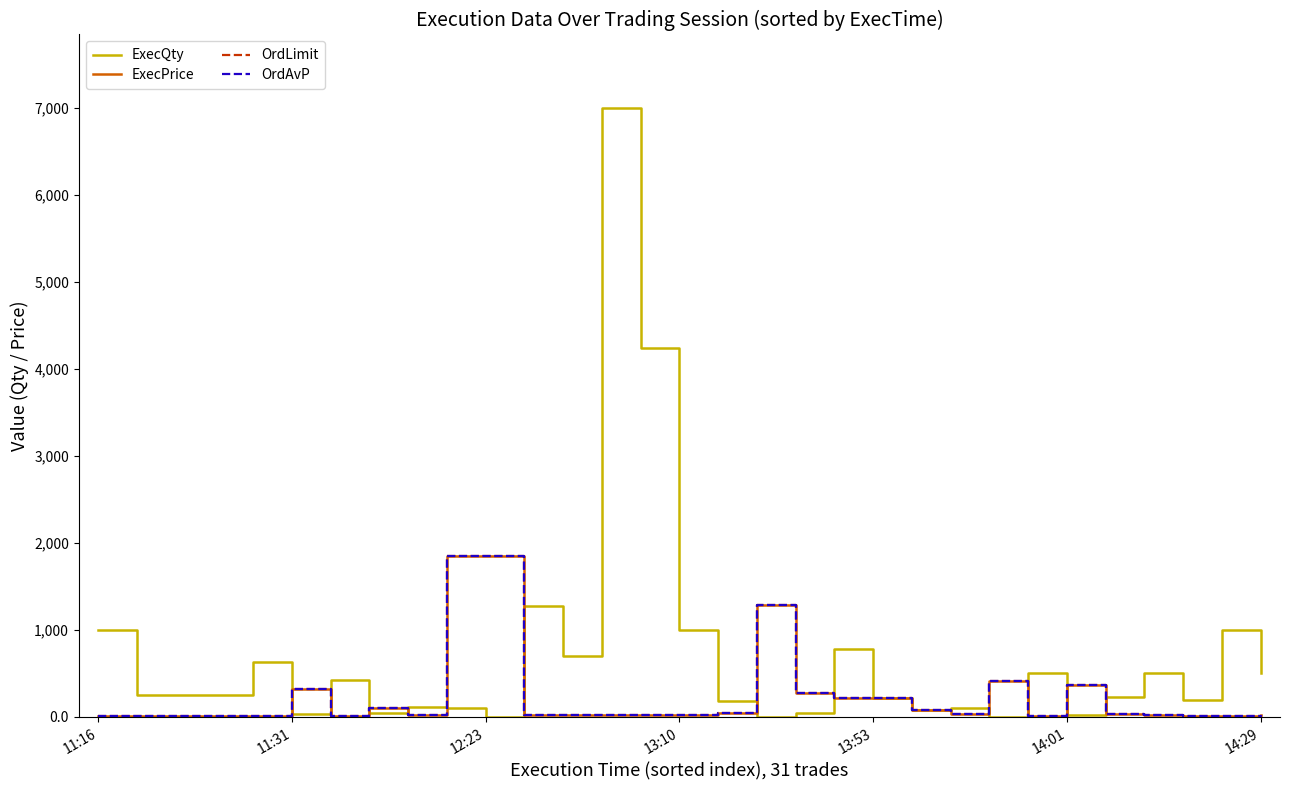

What is the difference between the maximum and minimum values in the OrdLimit series?

1842.9